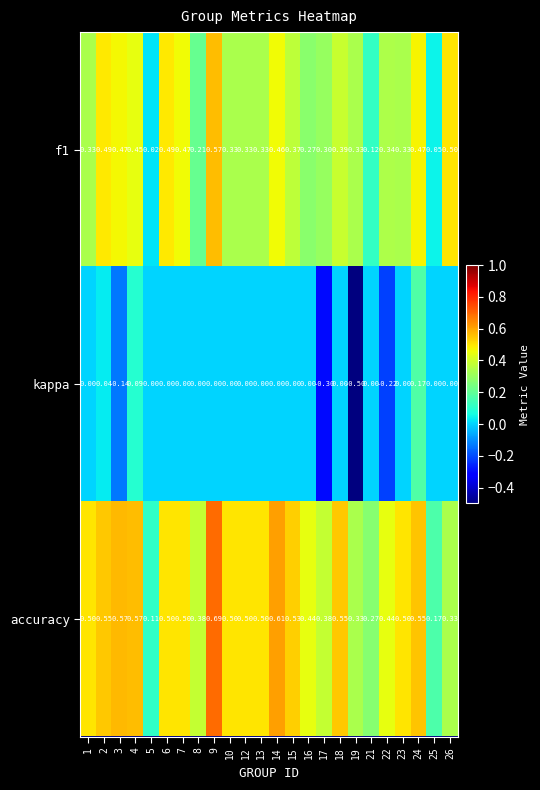

Which series changed the most between 3 and 17?

accuracy